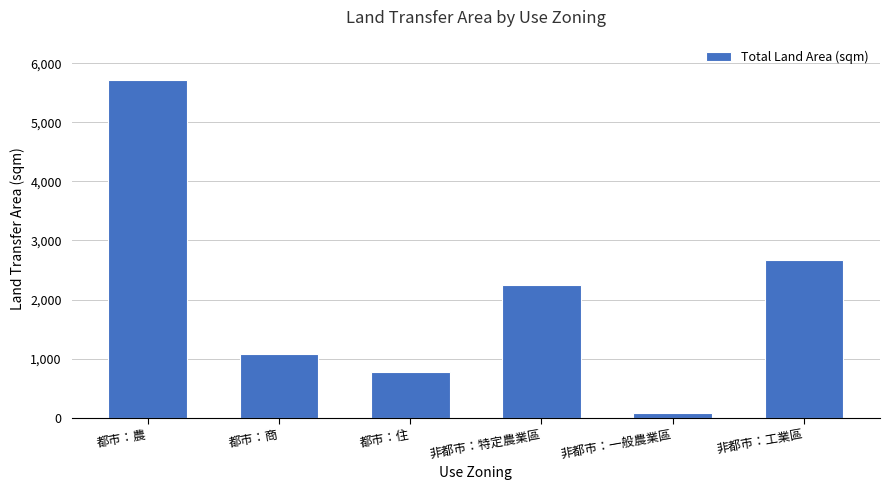

List the labels in order of value, largest first.

都市：農, 非都市：工業區, 非都市：特定農業區, 都市：商, 都市：住, 非都市：一般農業區